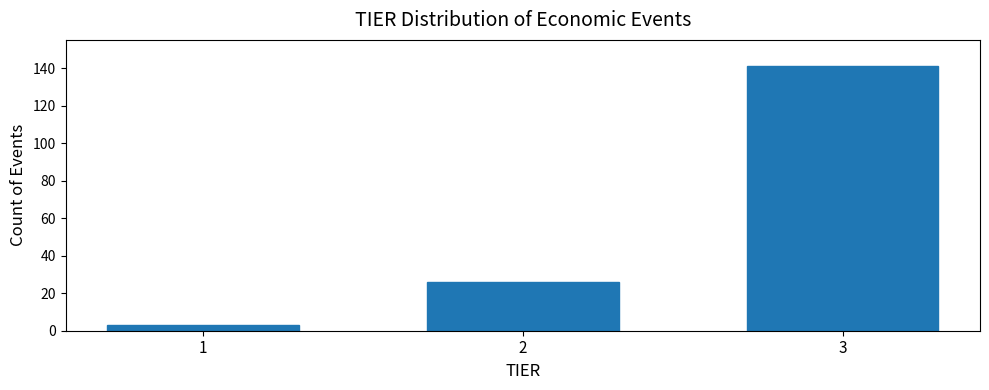

Reading left to right, what are all the values shown in this chart?

1=3	2=26	3=141